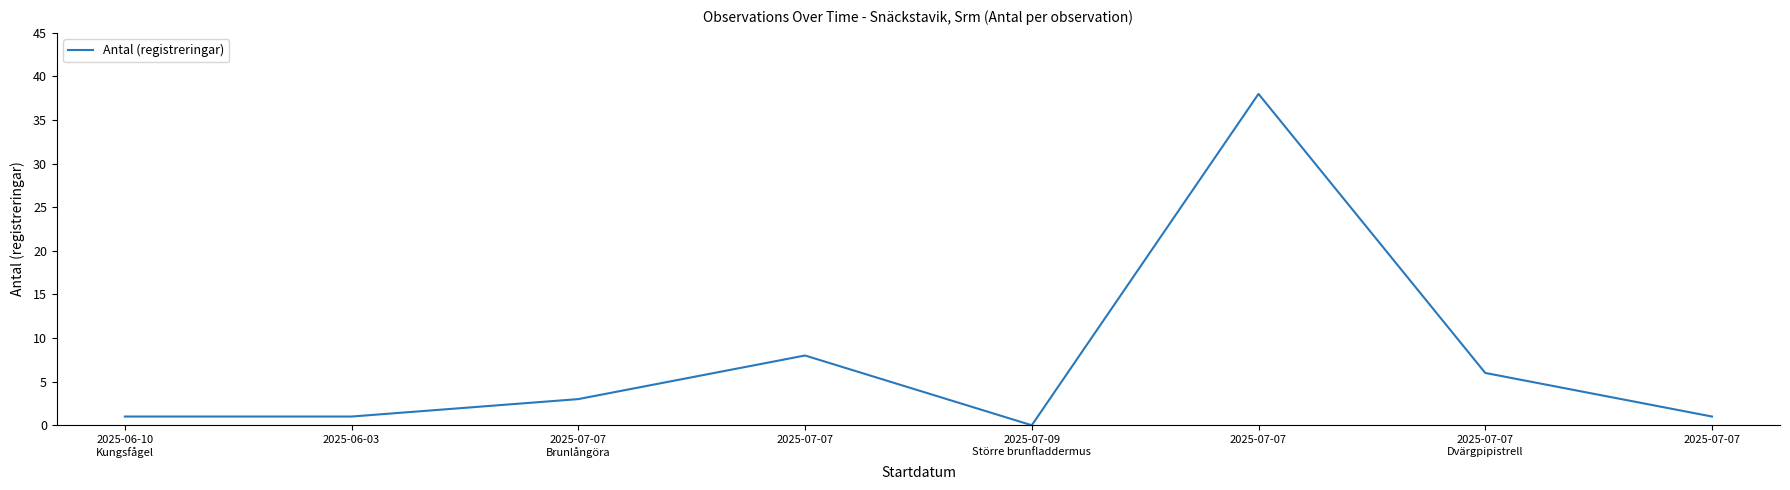

What is the difference between the second highest and minimum values?

8